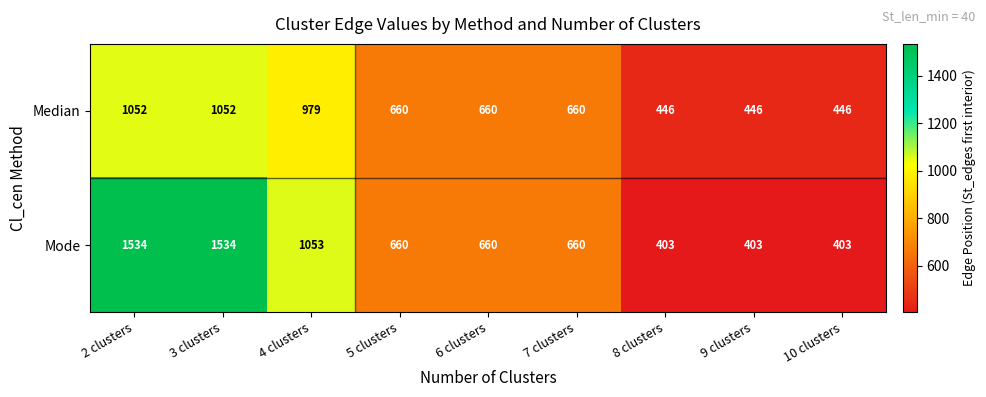

What is the minimum value shown in the chart?

403